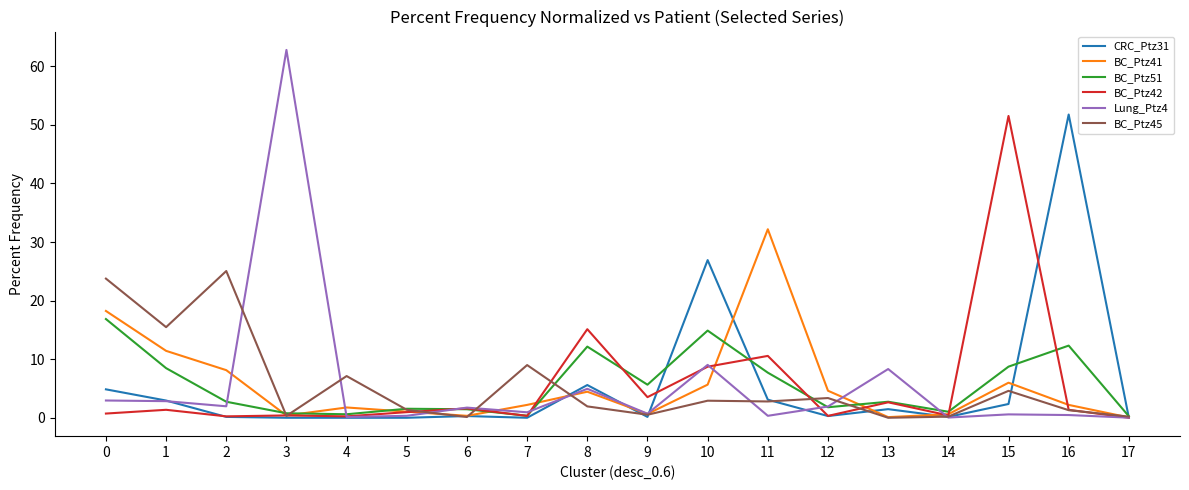

What is the minimum value for BC_Ptz51?

0.3